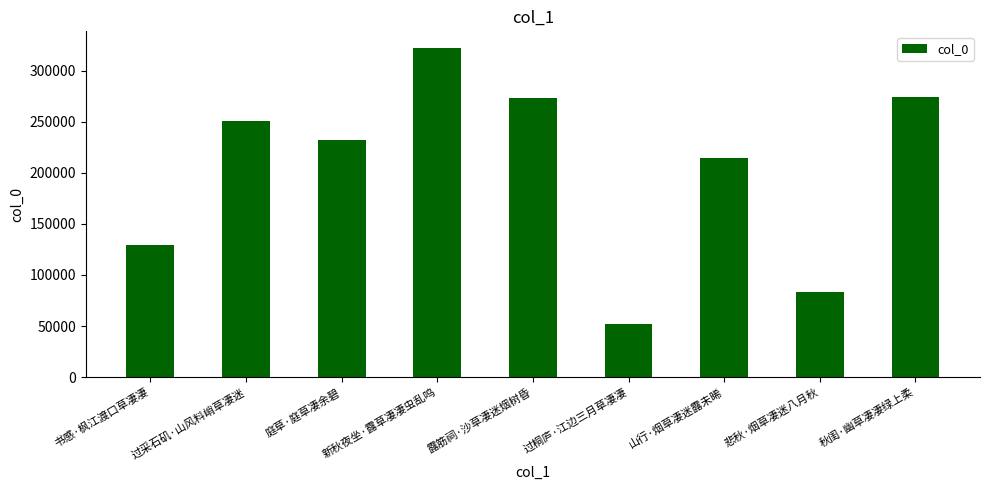

Between 书感·枫江渡口草凄凄 and 过采石矶·山风料峭草凄迷, which is larger?

过采石矶·山风料峭草凄迷